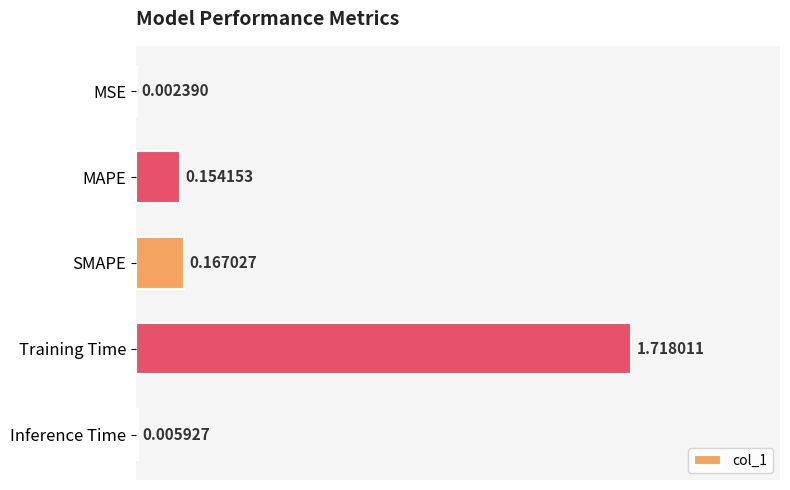

What is the sum of all values?

2.0